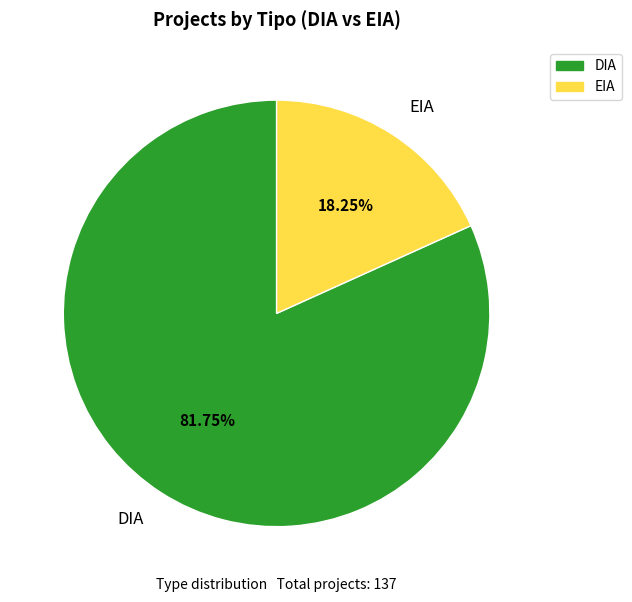

Is it true that EIA is 18% of the pie?

True